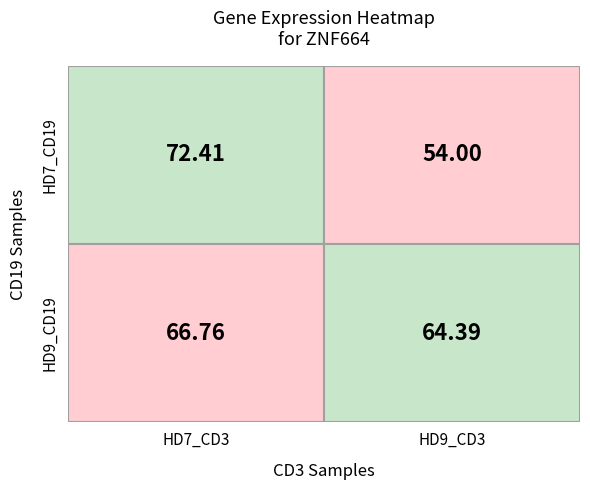

What is the smallest value displayed?

54.0